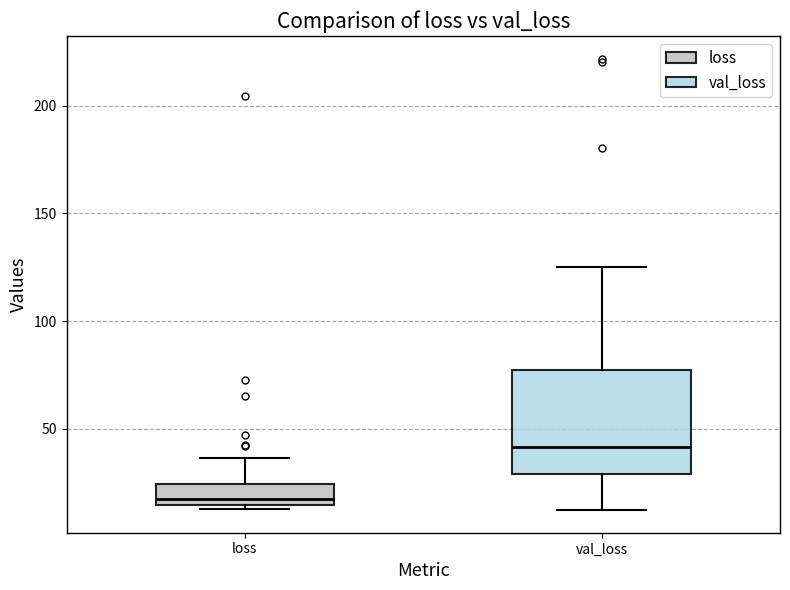

Reading left to right, transcribe this box plot: for each box, give where its median line is, the range the box spans, and where its two whiskers end, as read against the y-axis. The values are not printed on the chart, so give them approximately, as read against the axis.

loss: median 15 (just above the box's lower edge), box 15 to 25, whiskers 15 (just below the box's lower edge) to 35
val_loss: median 40, box 30 to 75, whiskers 10 to 125